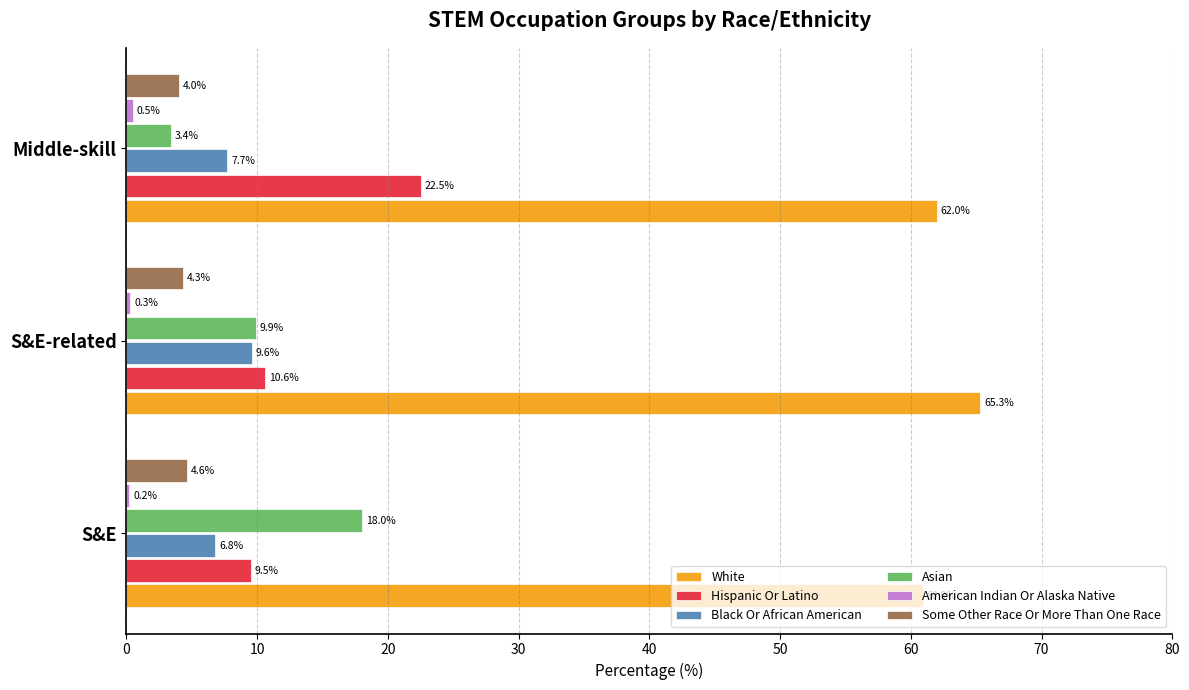

What is the average value of the White series?

62.7